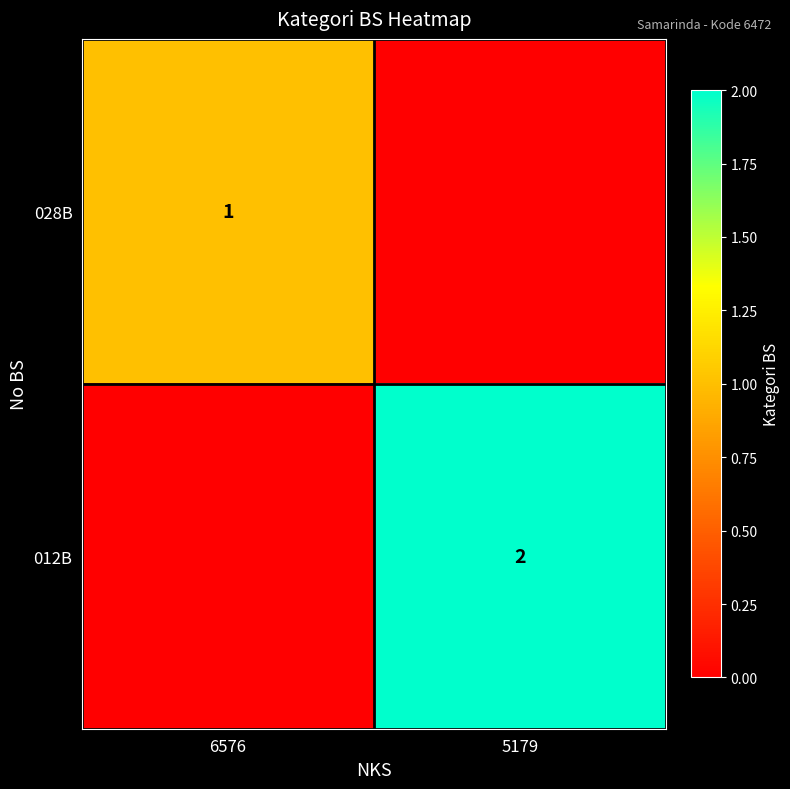

The 028B series shows 1 at 6576. True or false?

True